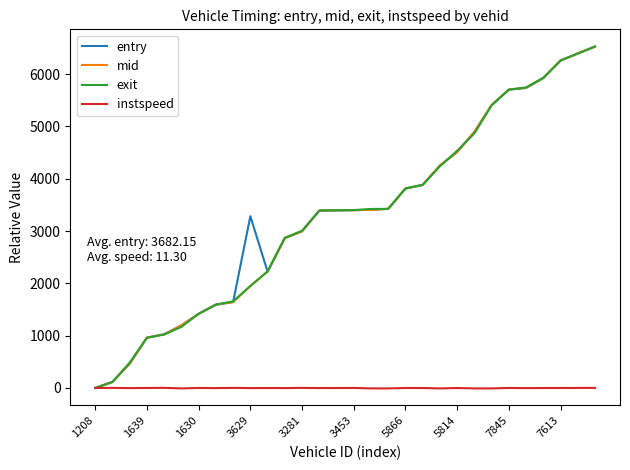

What are all the series names shown in the legend?

entry, mid, exit, instspeed